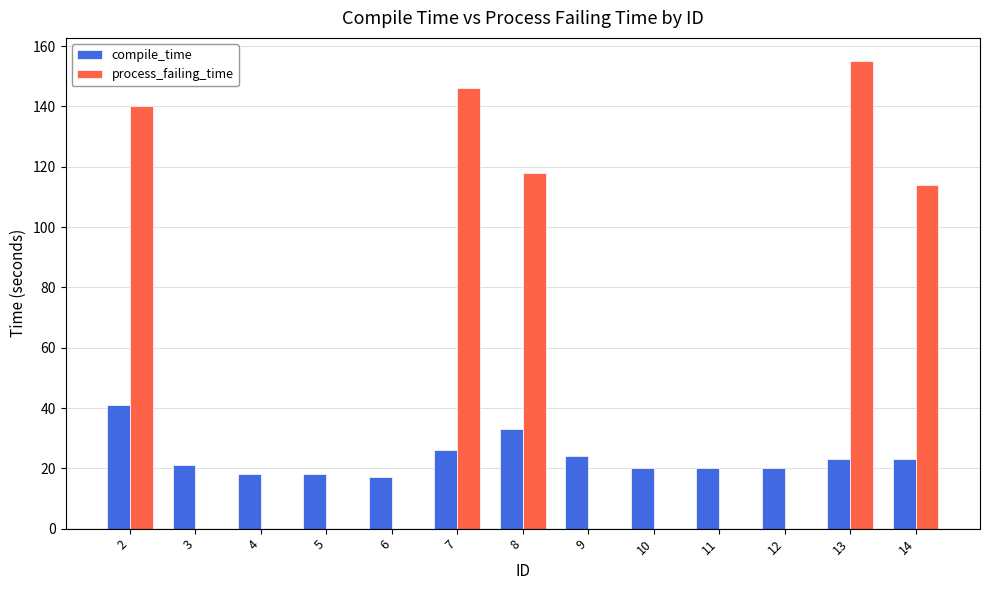

True or false: compile_time has a value of 27 at 4.

False